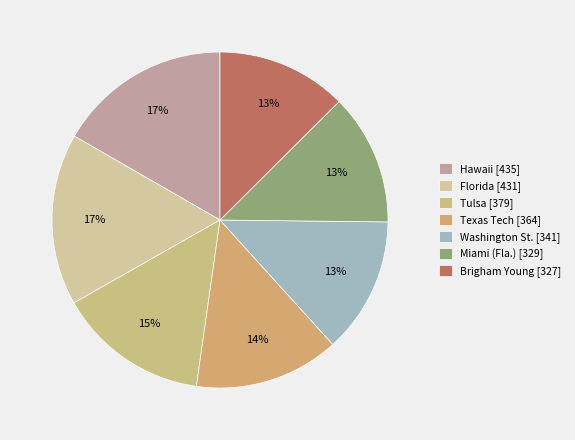

Is the sum of Hawaii and Texas Tech greater than half?

No